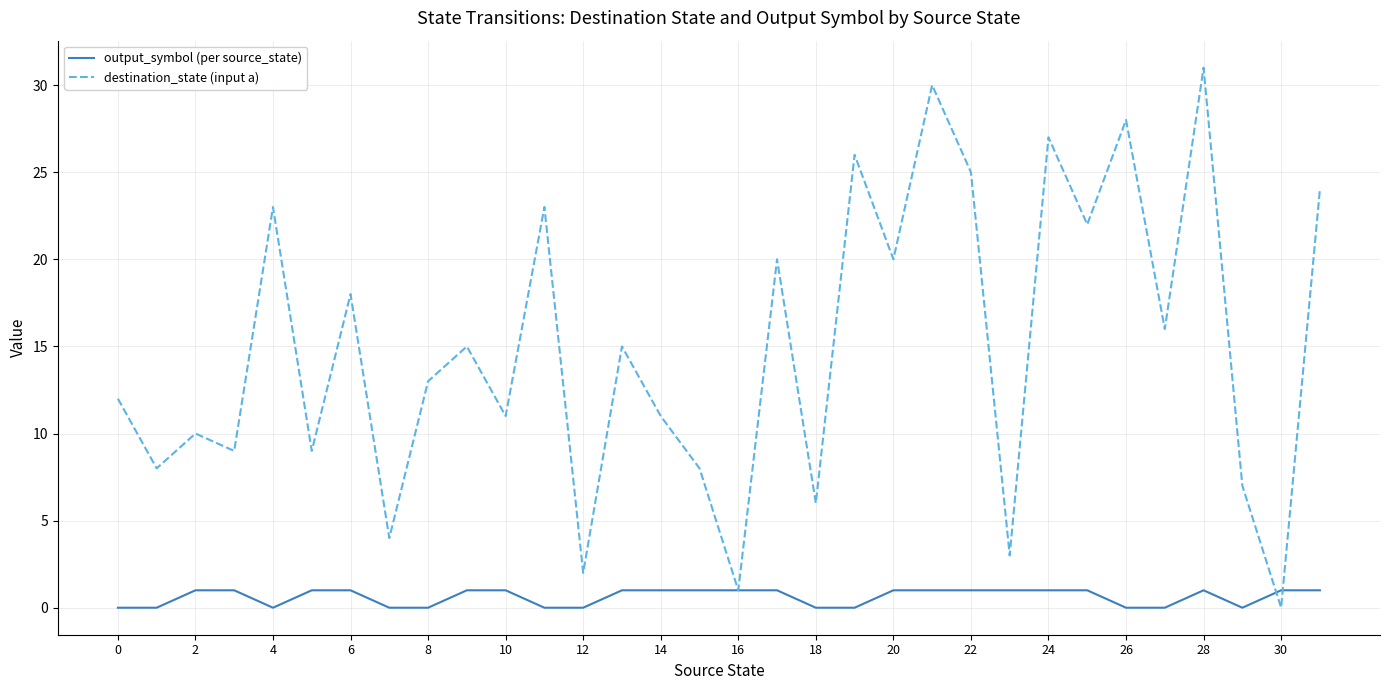

List the series in order of their overall mean, highest first.

destination_state (input a), output_symbol (per source_state)